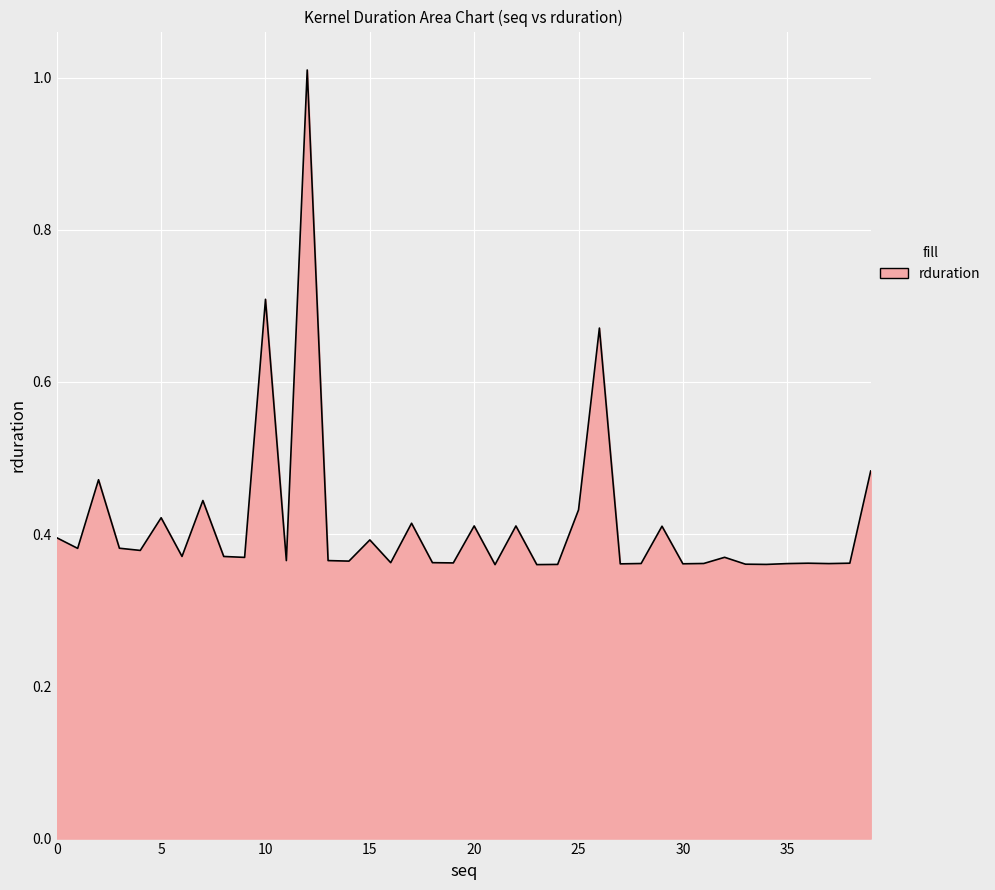

What is the maximum value shown in the chart?

1.0